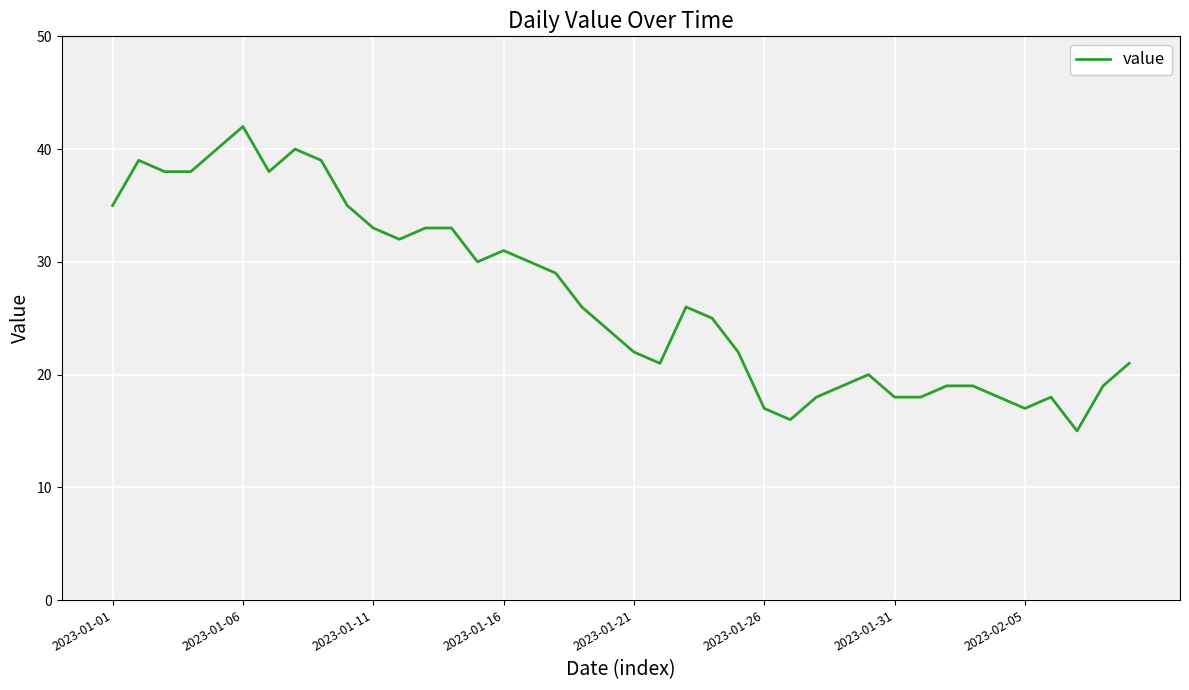

Does the chart display data point markers on the line(s)?

No